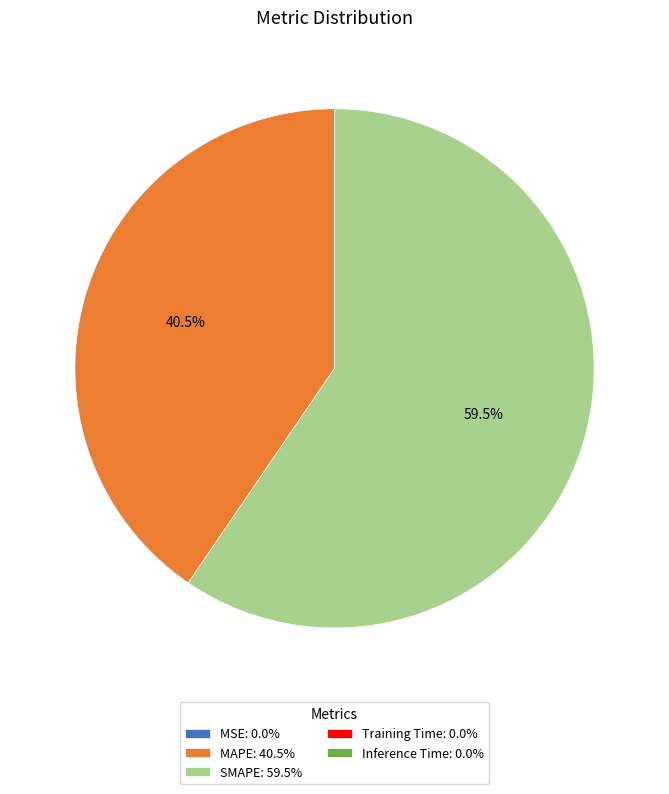

The MAPE slice represents 28% of the pie. True or false?

False